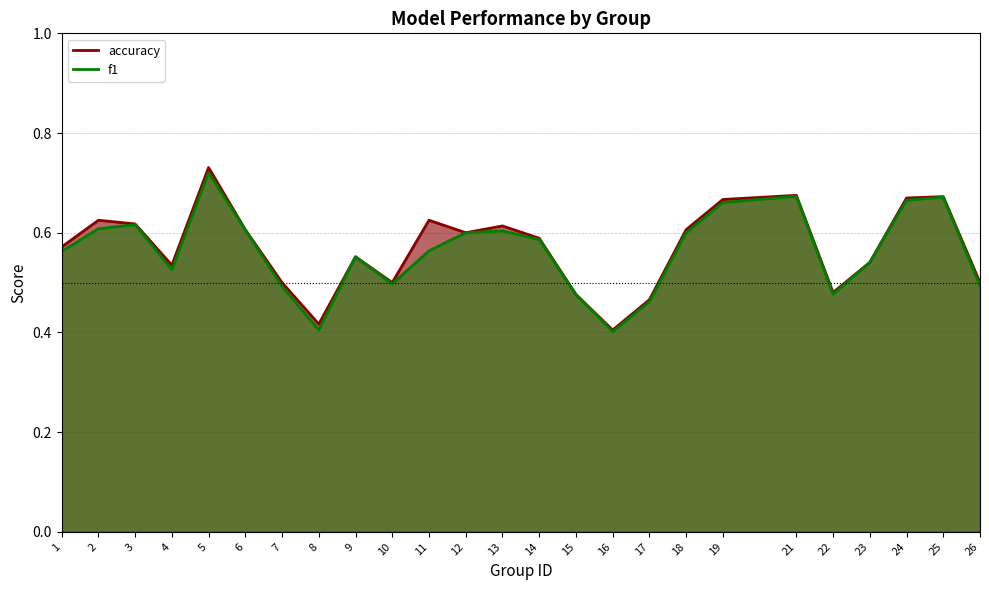

True or false: accuracy and f1 cross at least once.

False